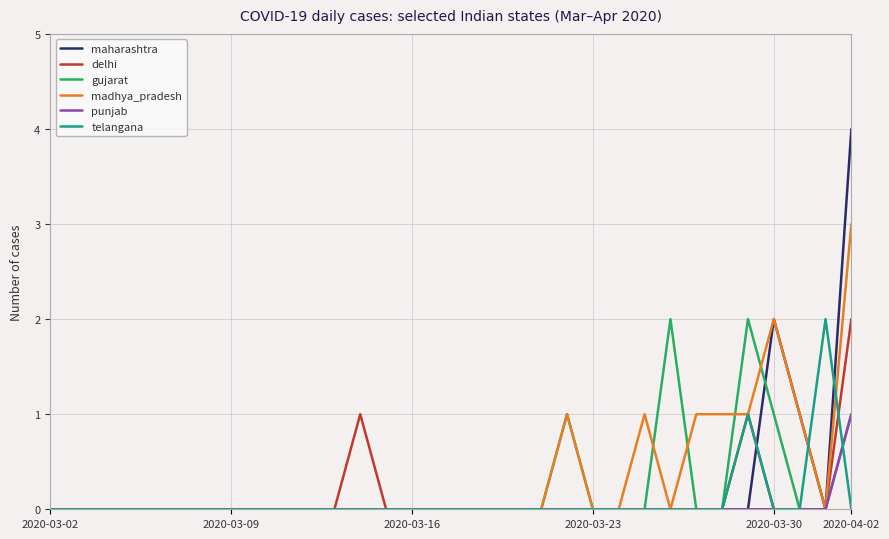

Which series has the largest range (max minus min)?

maharashtra